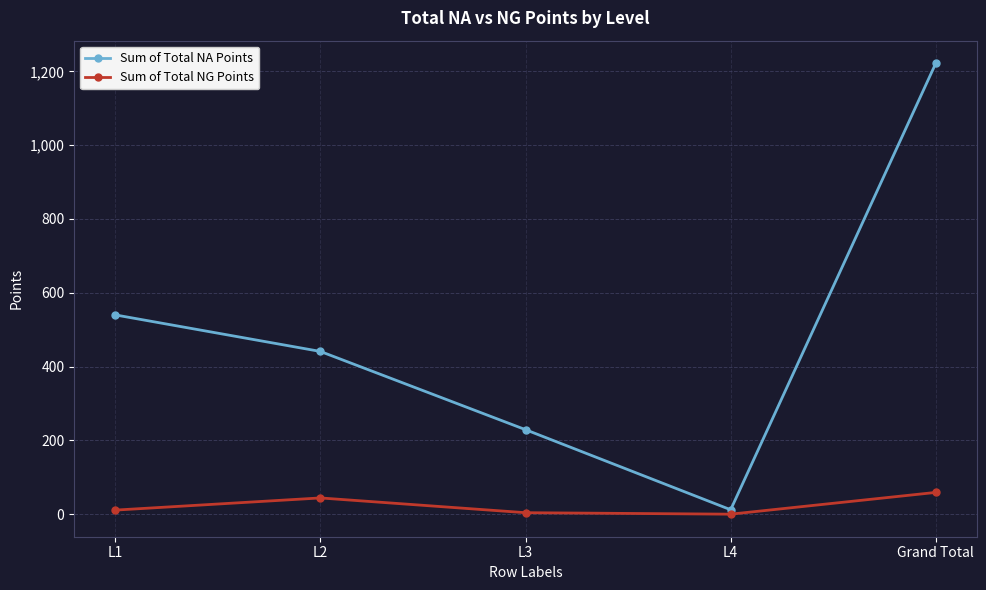

Rank the series by their maximum value, from lowest to highest.

Sum of Total NG Points, Sum of Total NA Points